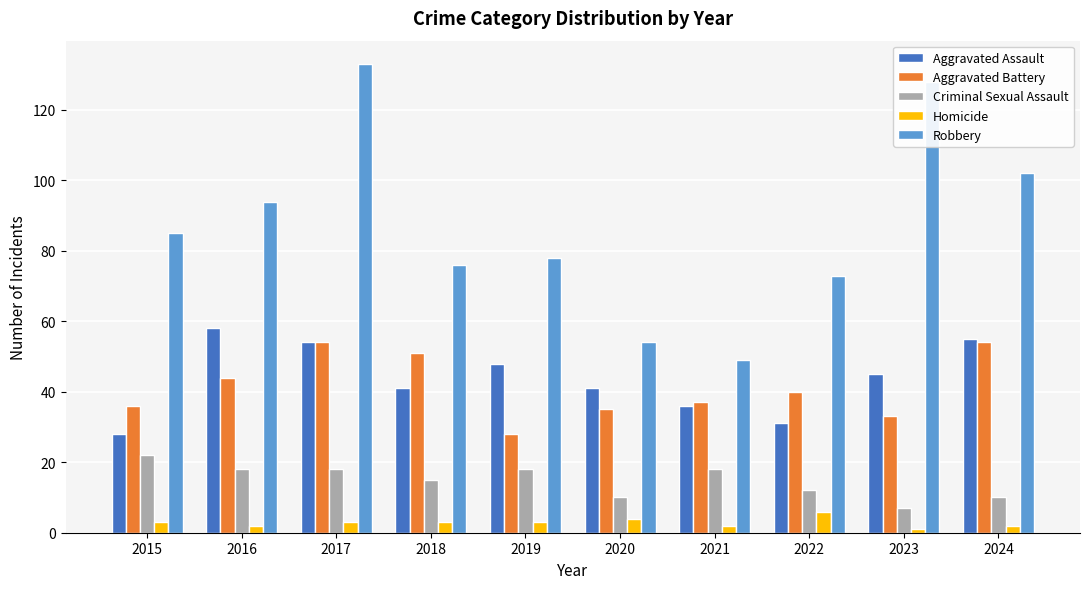

How many series are shown in this chart?

5